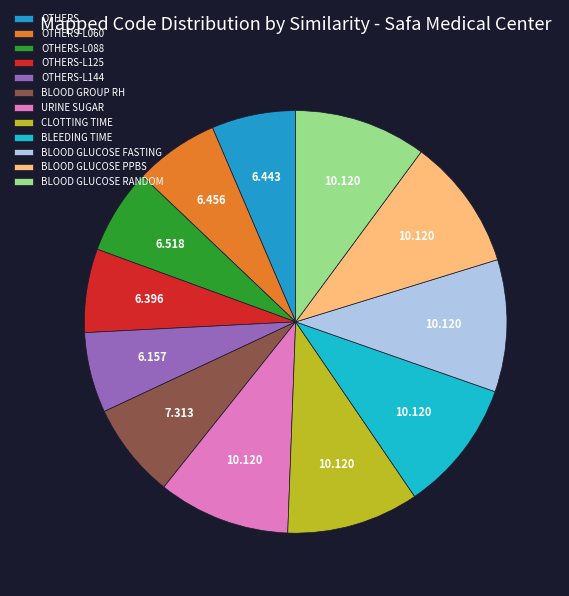

How many segments does this pie chart have?

12